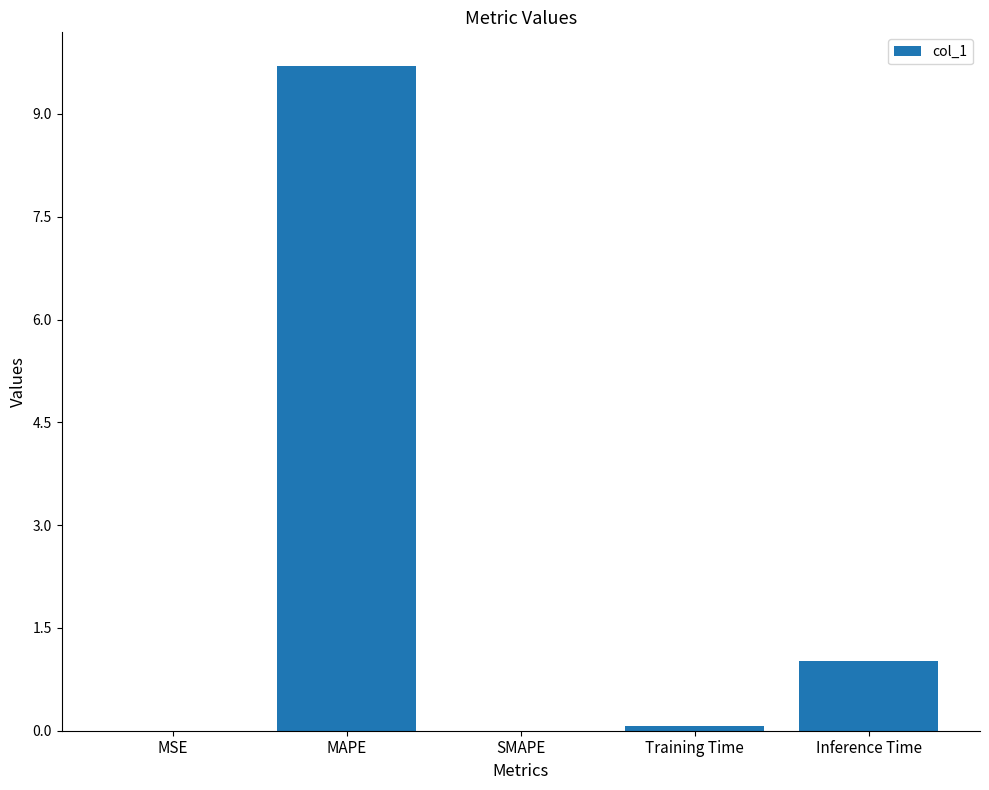

What is the change in value from SMAPE to Training Time?

+0.1